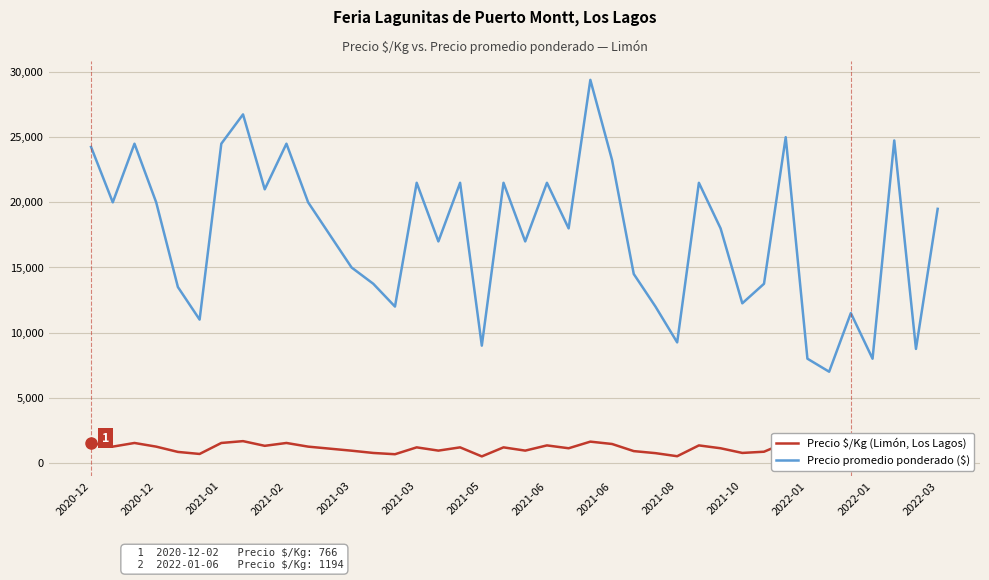

What is the value of the Precio promedio ponderado ($) point at the 30th from the left?

18000